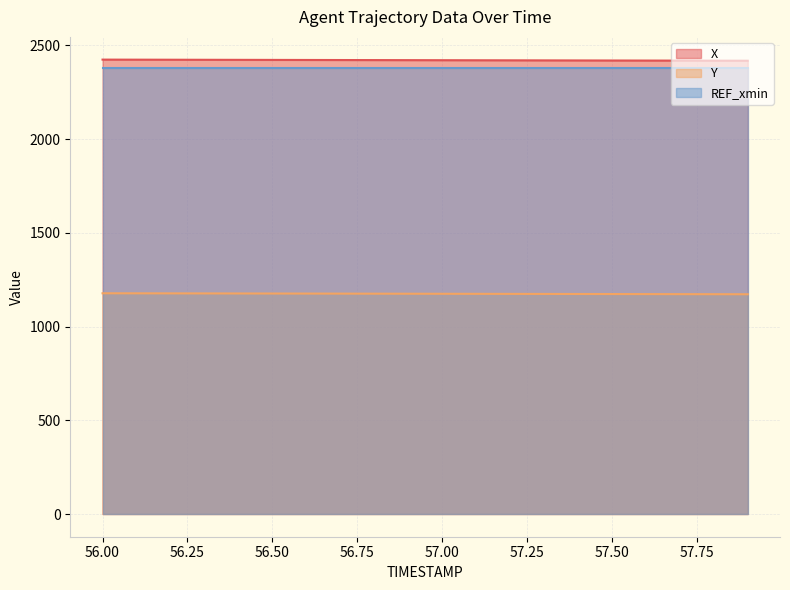

Does the chart display data point markers on the line(s)?

No